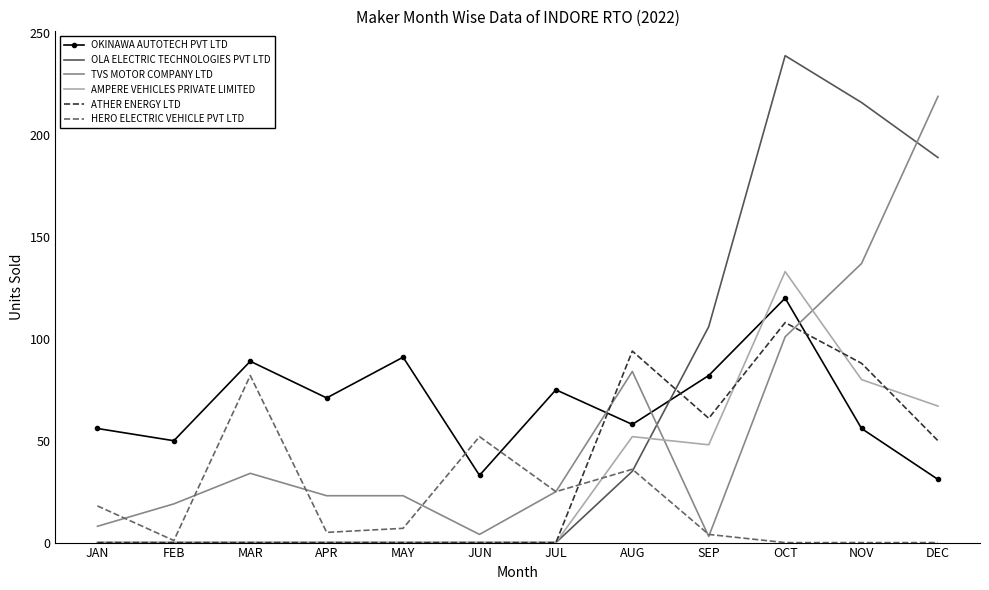

Which series has the largest range (max minus min)?

OLA ELECTRIC TECHNOLOGIES PVT LTD